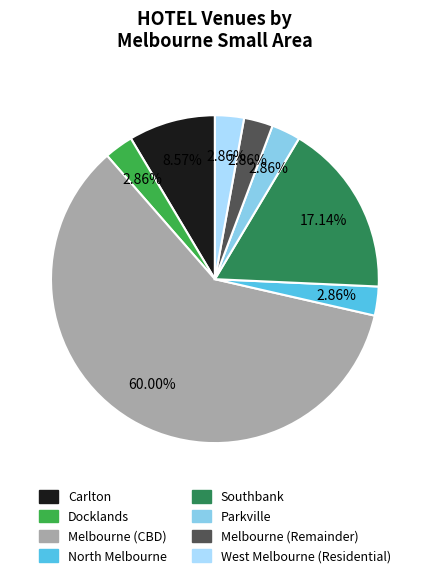

Does any single category account for the majority?

Yes